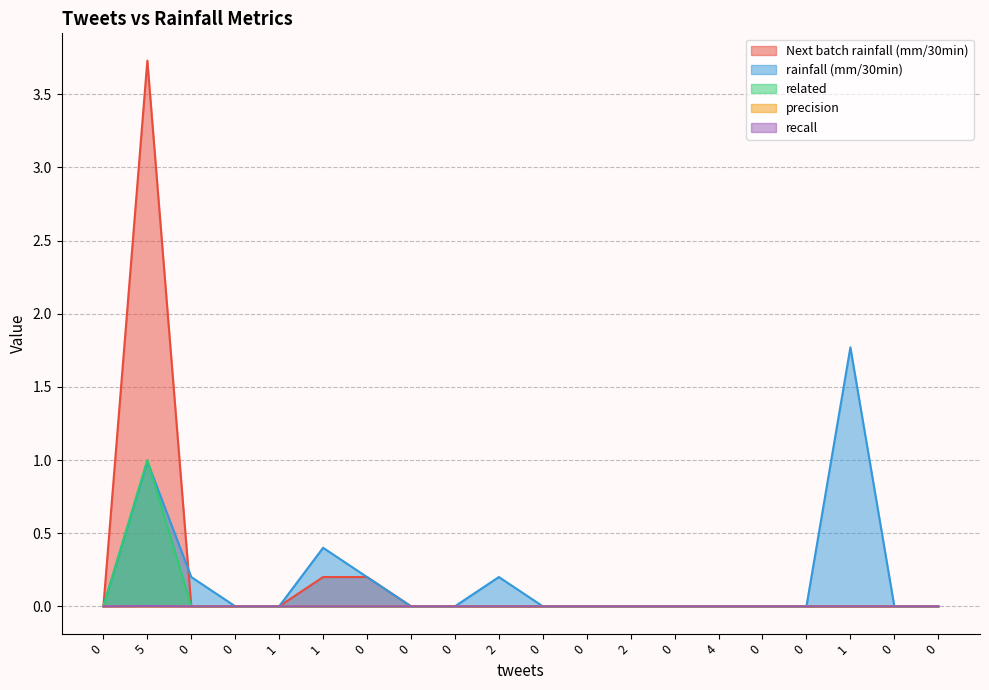

What is the spread (max minus min) of values at 2?

0.2